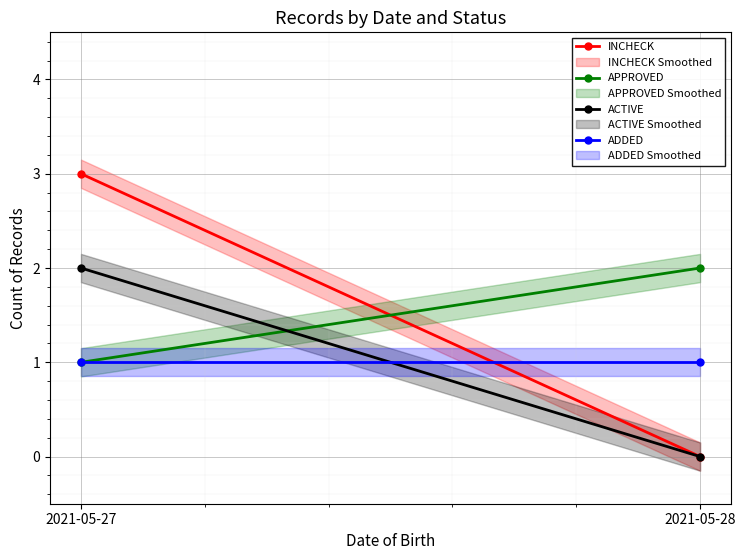

The ACTIVE series shows 3 at 2021-05-27. True or false?

False